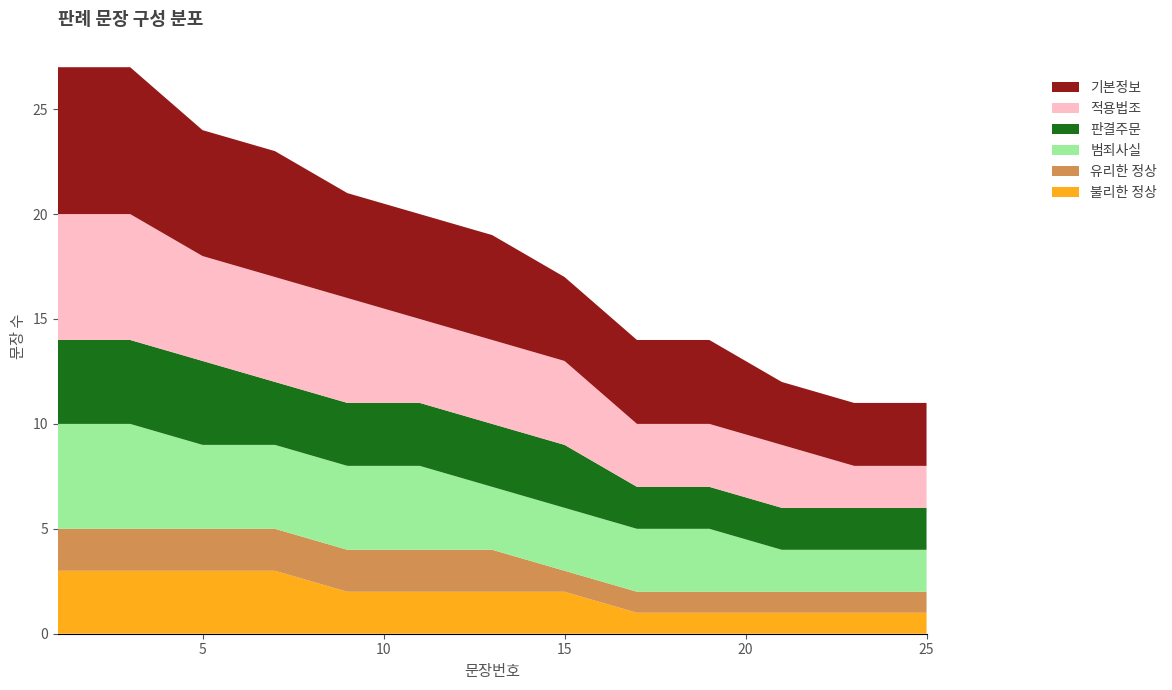

Reading right to left, what are all the values shown in this chart?

불리한 정상: 1	1	1	1	1	2	2	2	2	3	3	3	3
유리한 정상: 1	1	1	1	1	1	2	2	2	2	2	2	2
범죄사실: 2	2	2	3	3	3	3	4	4	4	4	5	5
판결주문: 2	2	2	2	2	3	3	3	3	3	4	4	4
적용법조: 2	2	3	3	3	4	4	4	5	5	5	6	6
기본정보: 3	3	3	4	4	4	5	5	5	6	6	7	7